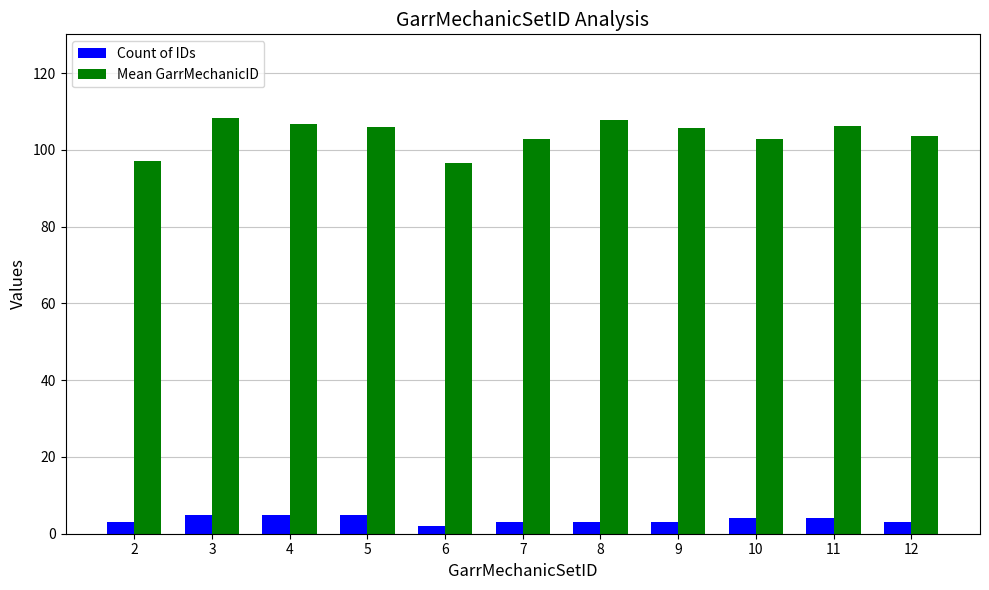

What is the sum of all Mean GarrMechanicID values?

1143.5